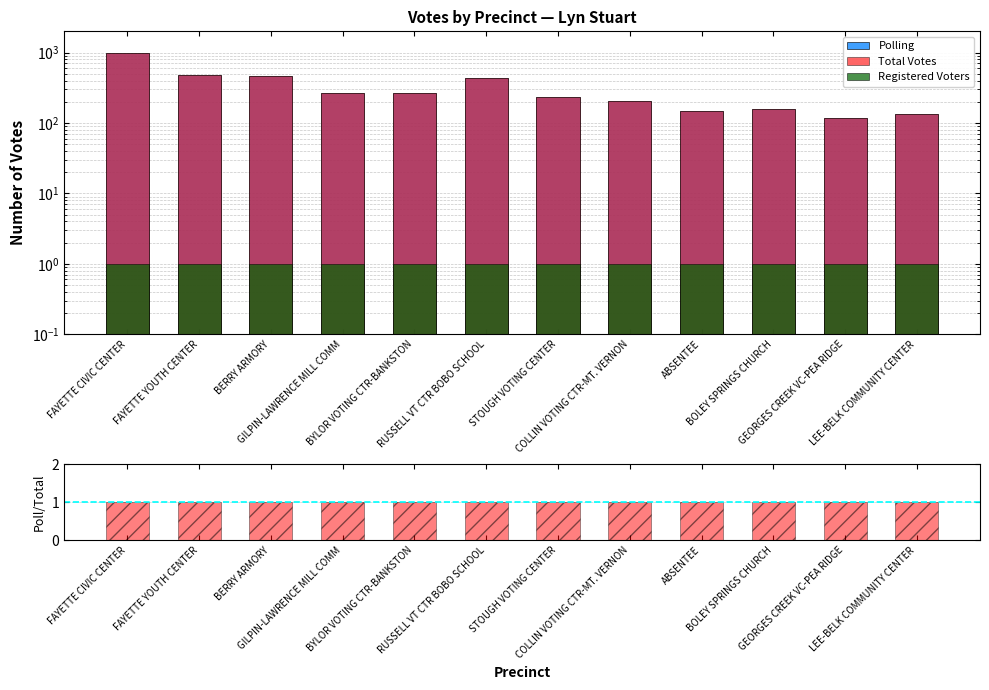

What is the difference between the Total Votes values at COLLIN VOTING CTR-MT. VERNON and ABSENTEE?

58